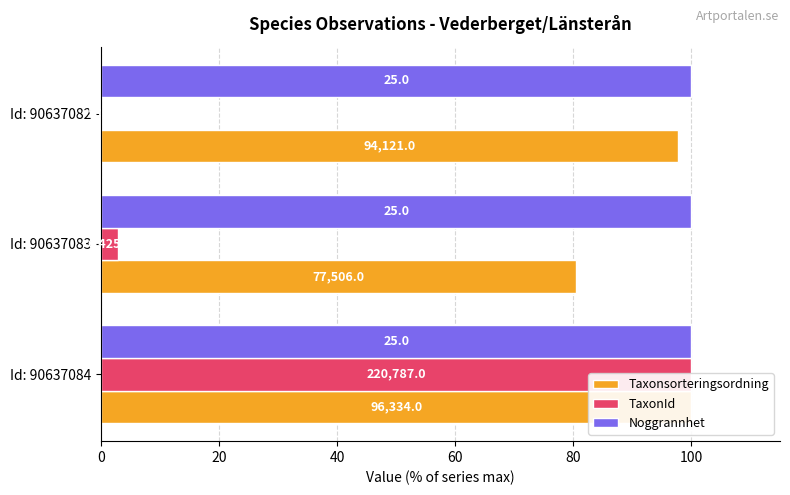

What are all the series names shown in the legend?

Taxonsorteringsordning, TaxonId, Noggrannhet